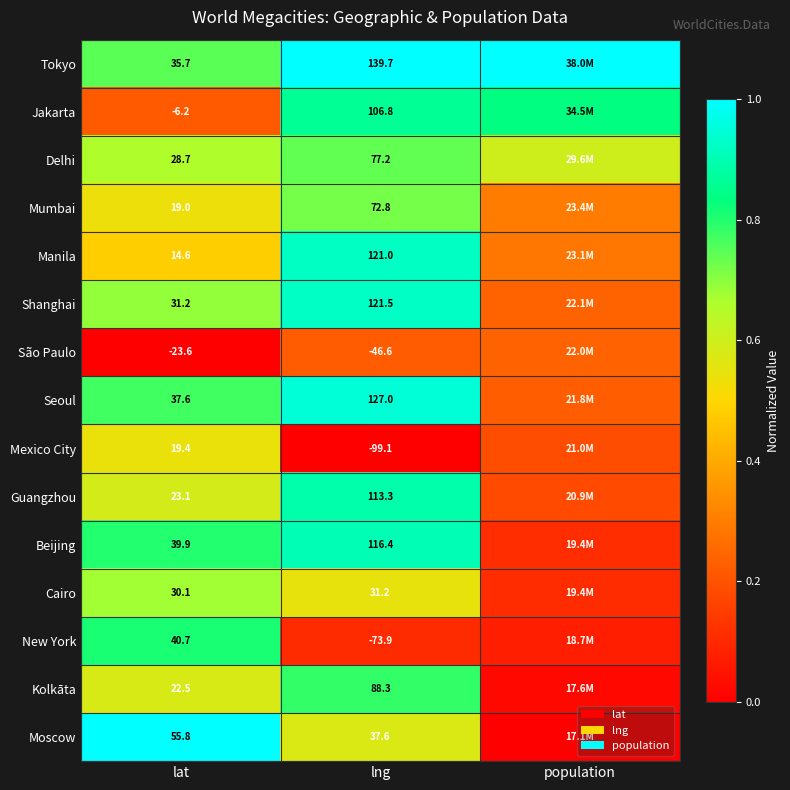

Rank the series at lat from highest to lowest value.

Moscow, New York, Beijing, Seoul, Tokyo, Shanghai, Cairo, Delhi, Guangzhou, Kolkāta, Mexico City, Mumbai, Manila, Jakarta, São Paulo